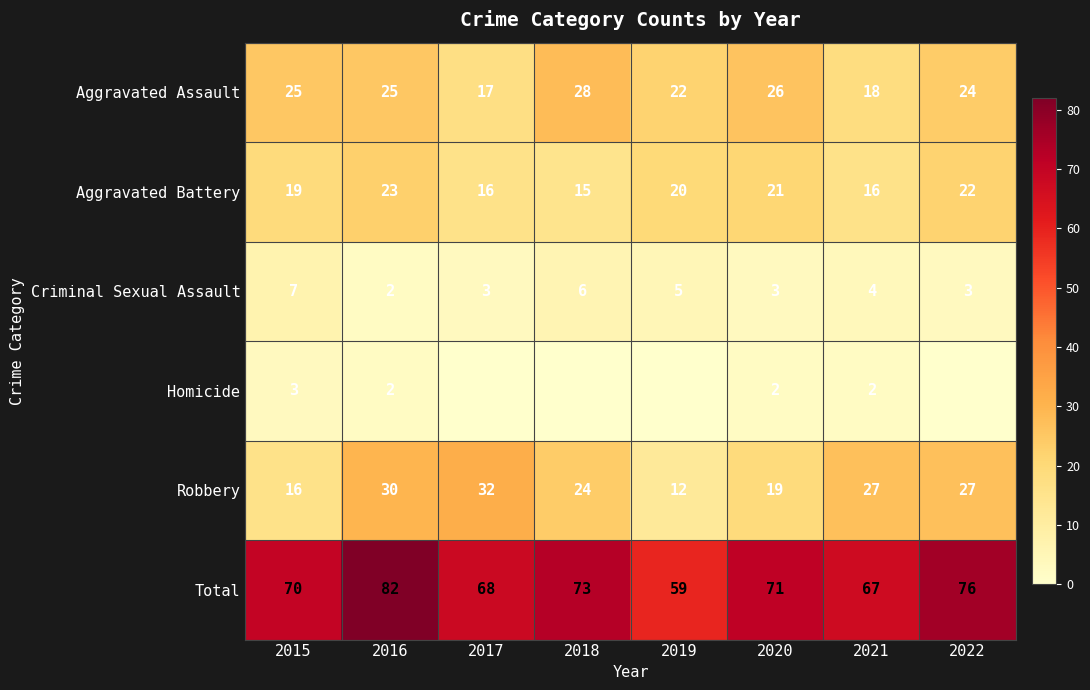

Is the value of Criminal Sexual Assault at 2022 greater than the value of Homicide at 2021?

Yes